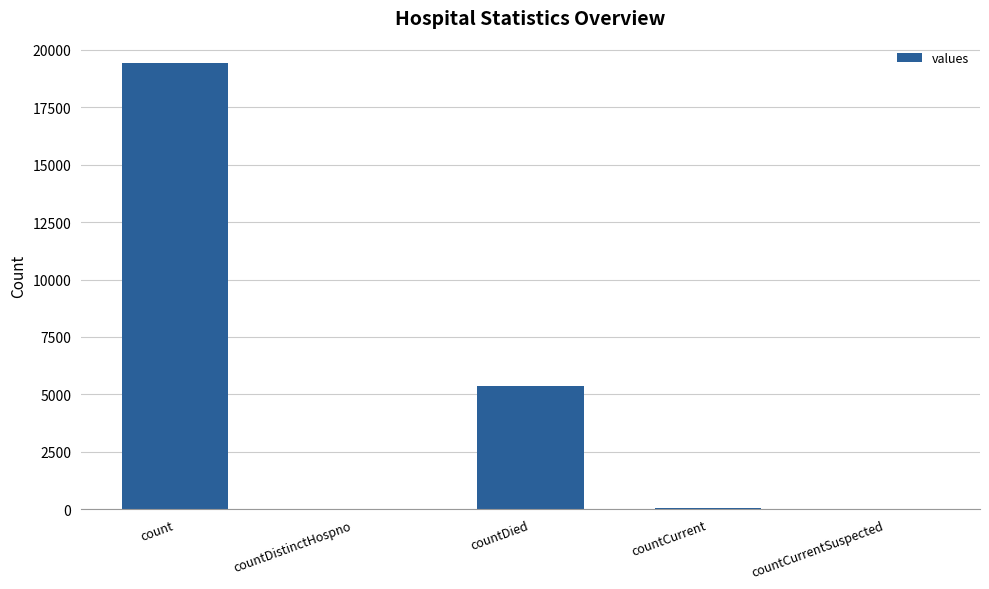

The chart shows a value of 1697 at countDied. True or false?

False